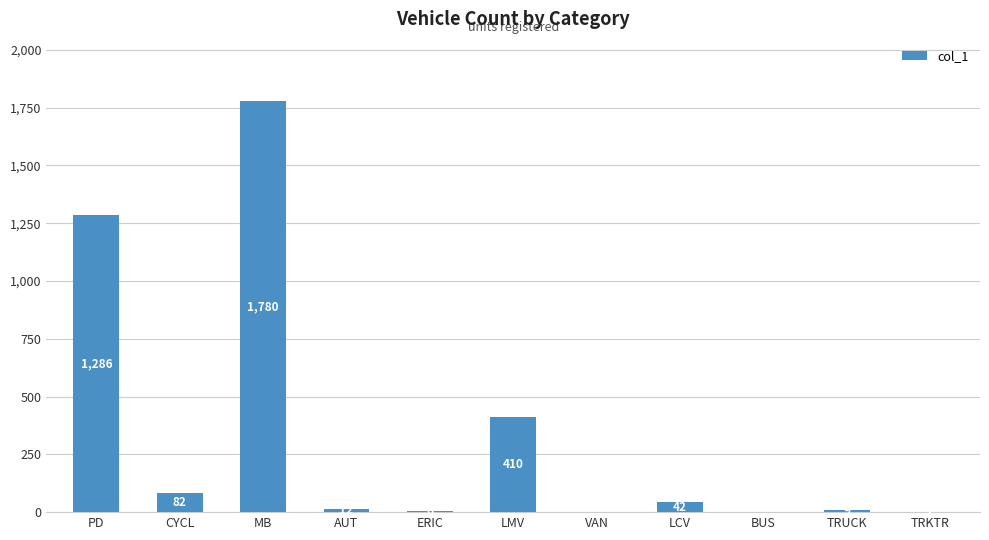

What is the ratio of the value at LCV to the value at AUT?

3.5